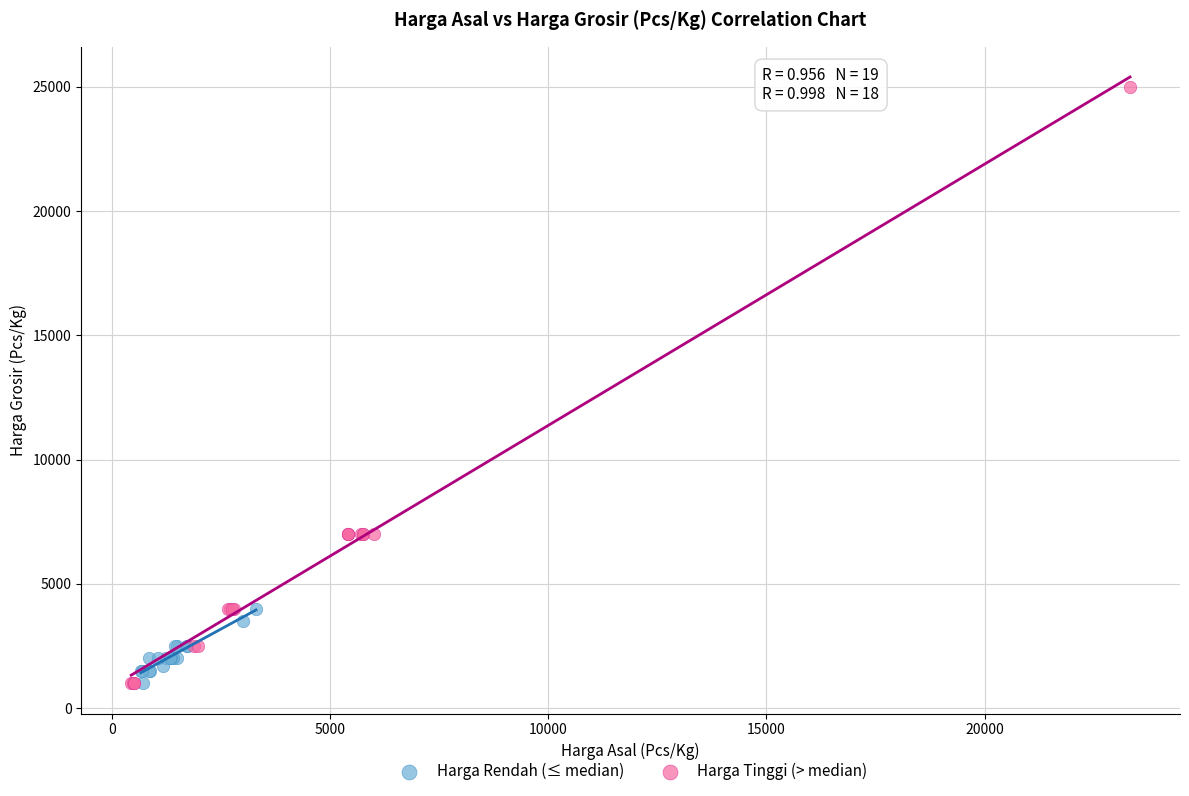

Which series has the widest spread of Y values?

Harga Tinggi (> median)